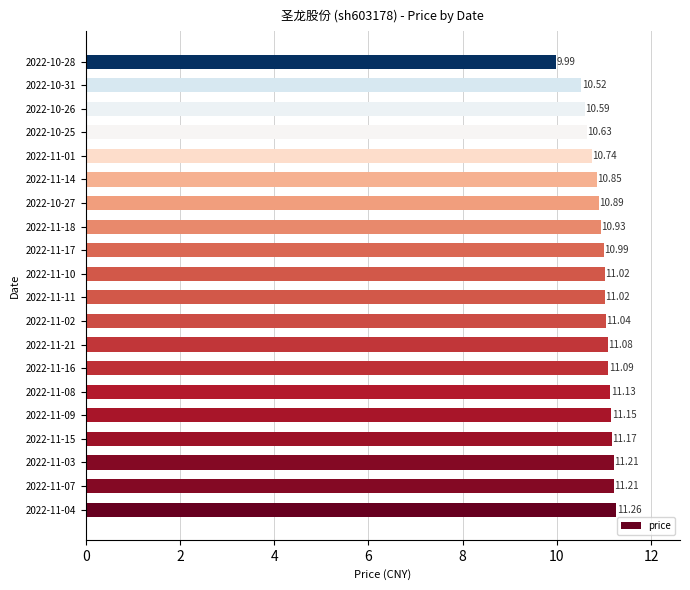

What is the average value?

10.9